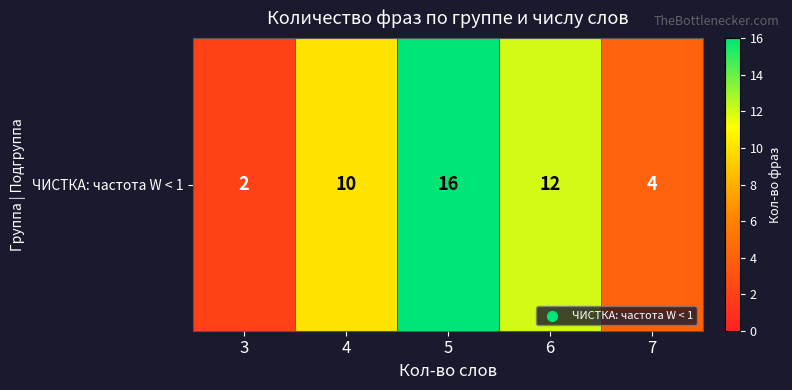

Read the value at 7, to the nearest 5.

5